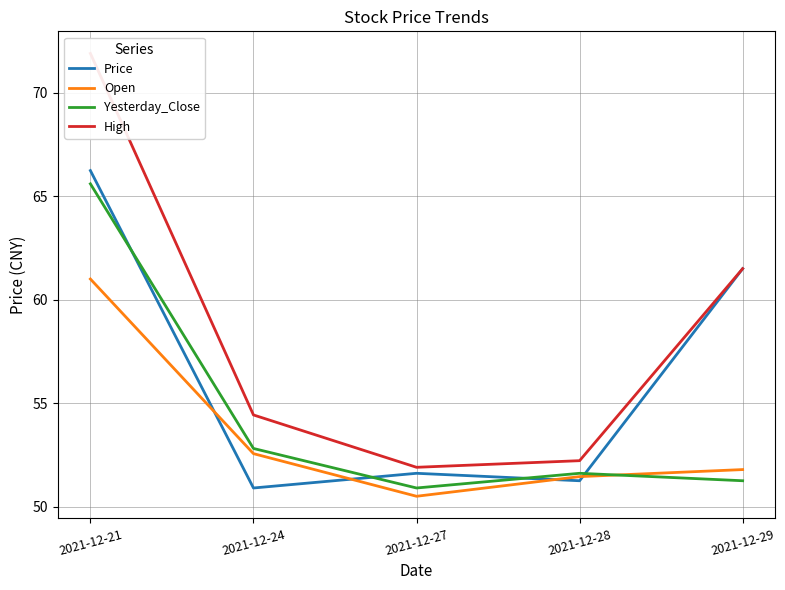

Reading left to right, transcribe all the data shown in this chart.

Price: 66.2	50.9	51.6	51.2	61.5
Open: 61.0	52.6	50.5	51.5	51.8
Yesterday_Close: 65.6	52.8	50.9	51.6	51.2
High: 71.9	54.4	51.9	52.2	61.5